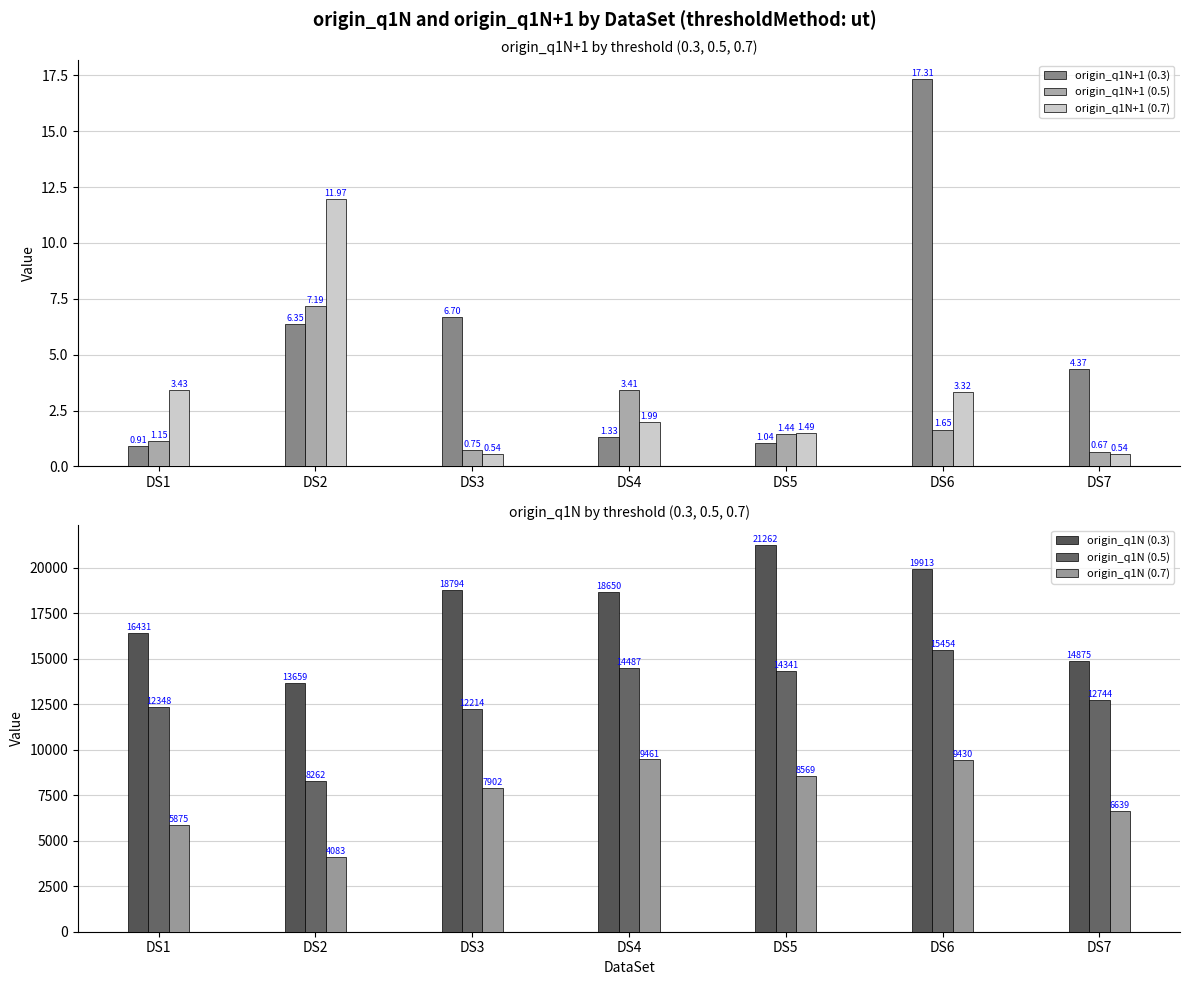

Is the value of origin_q1N+1 (0.5) at DS1 greater than the value of origin_q1N (0.3) at DS5?

No